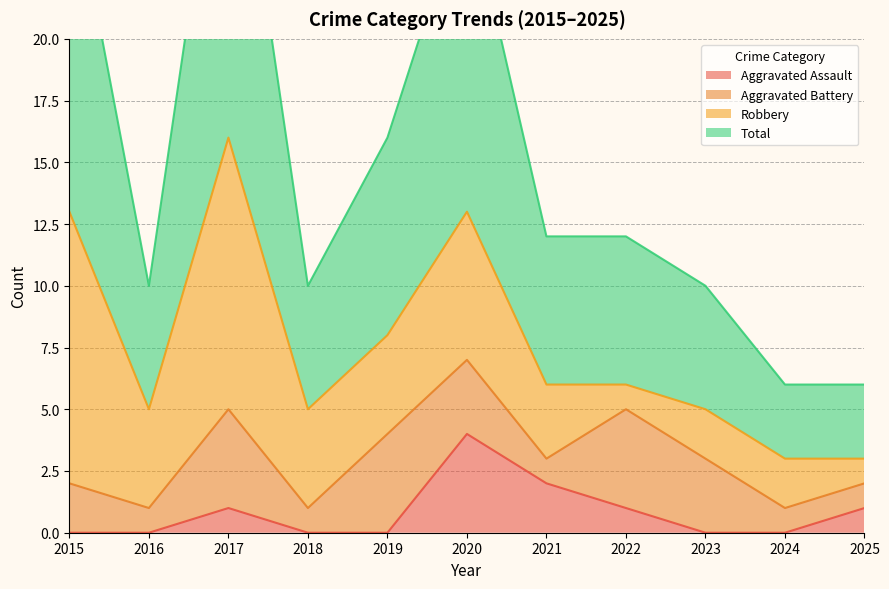

Between 2019 and 2023, which series saw the biggest shift?

Total